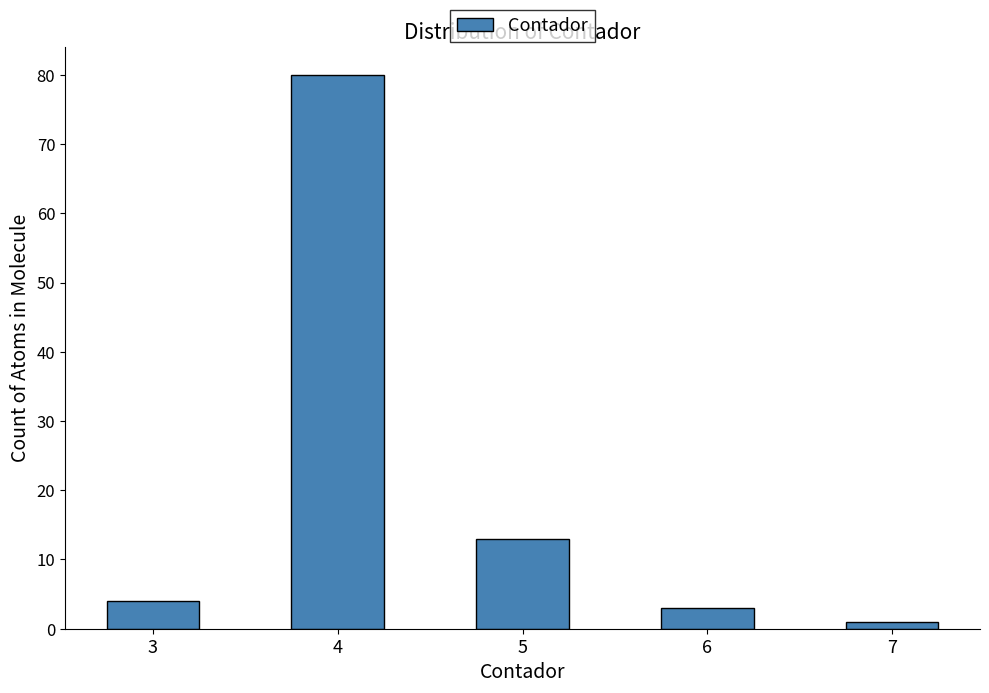

Reading right to left, what are all the values shown in this chart?

1	3	13	80	4